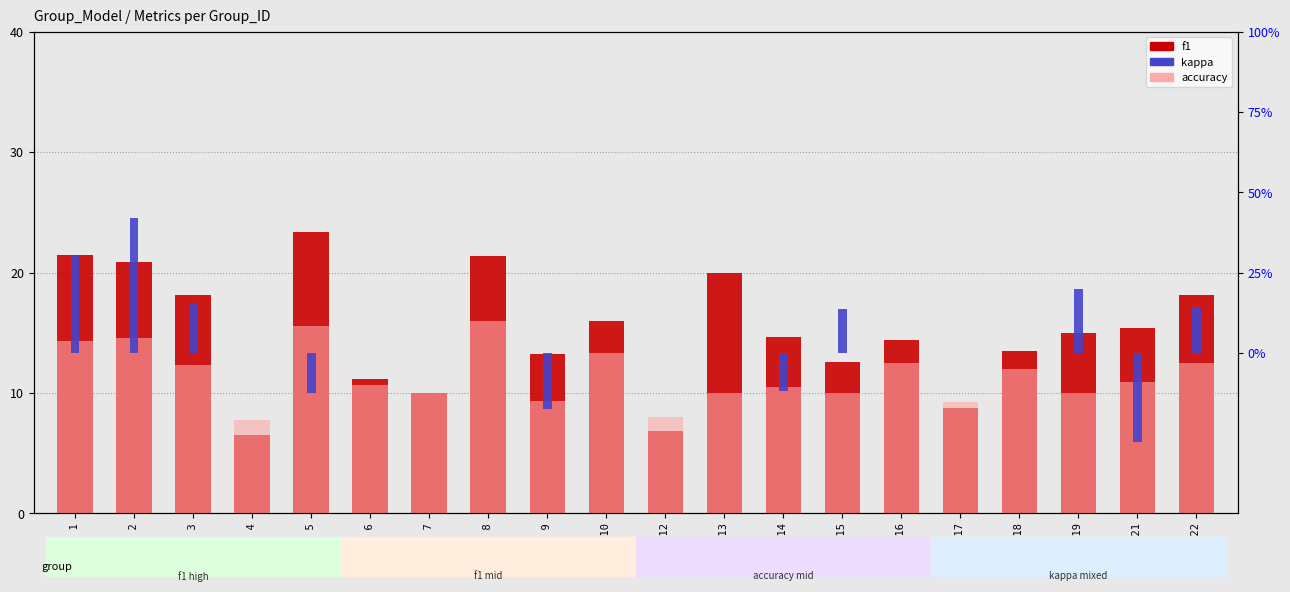

Which has a higher value, Group 7 or Group 19?

Group 19